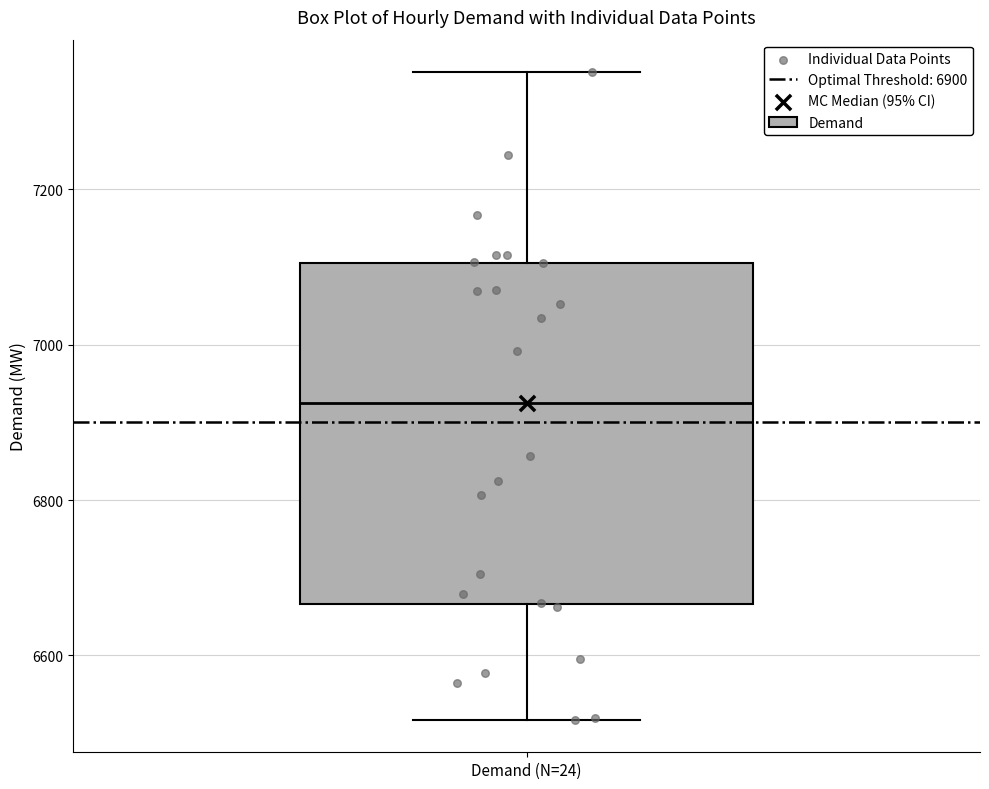

Read this box plot against the y-axis: the position of the median line, the range covered by the box, and the ends of both whiskers. The values are not printed on the chart, so give them approximately, as read against the axis.

median 6920, box 6660 to 7100, whiskers 6520 to 7360